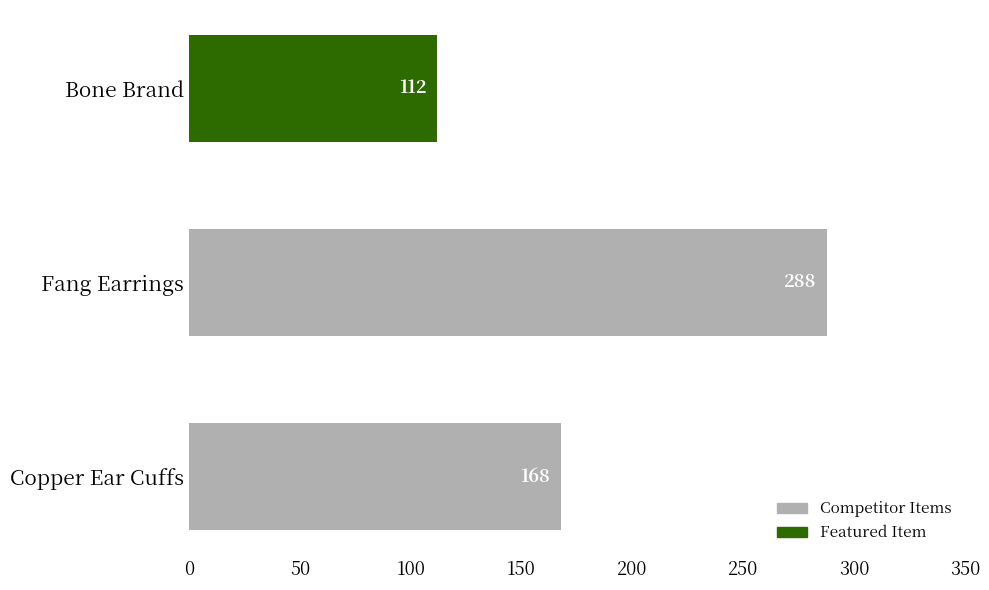

What is the average value?

189